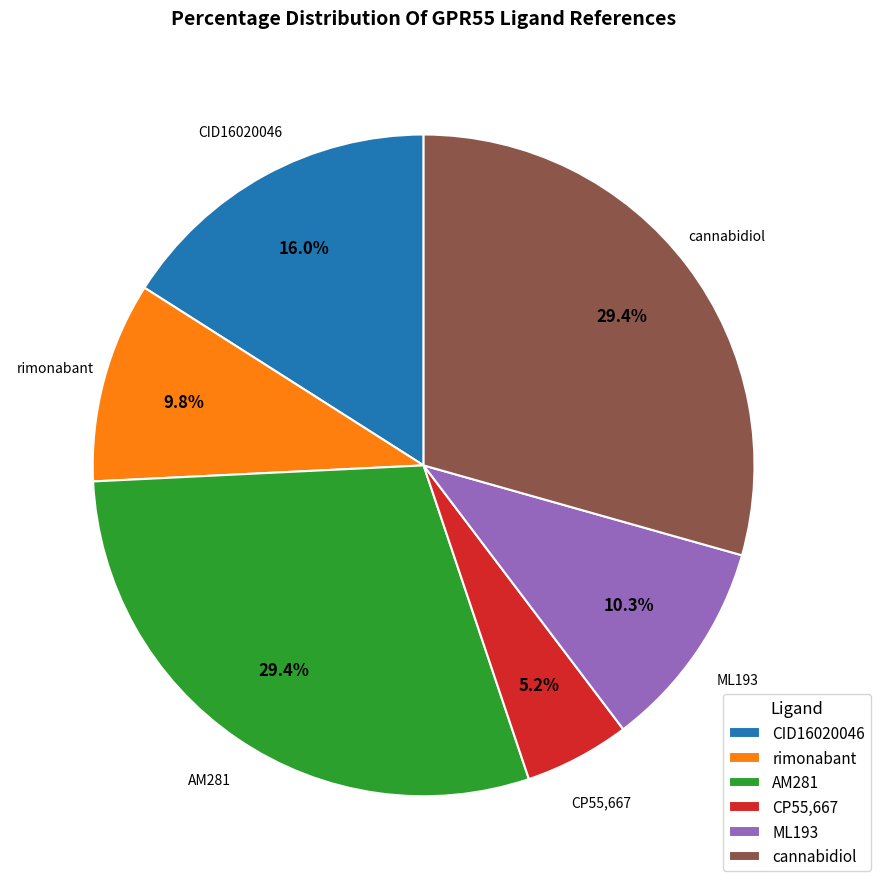

Count the number of slices in the pie.

6